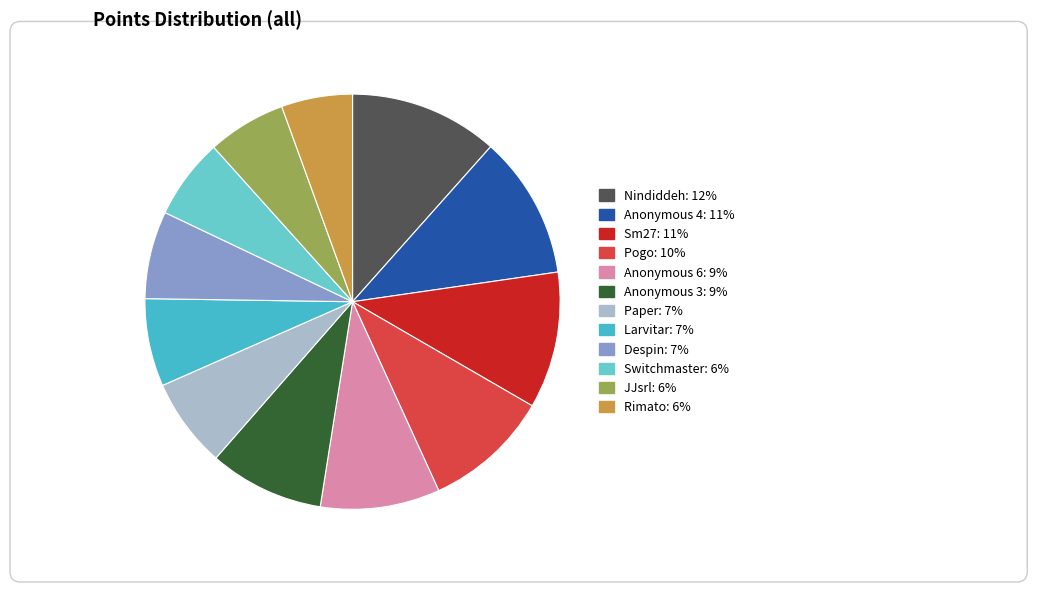

How many segments does this pie chart have?

12